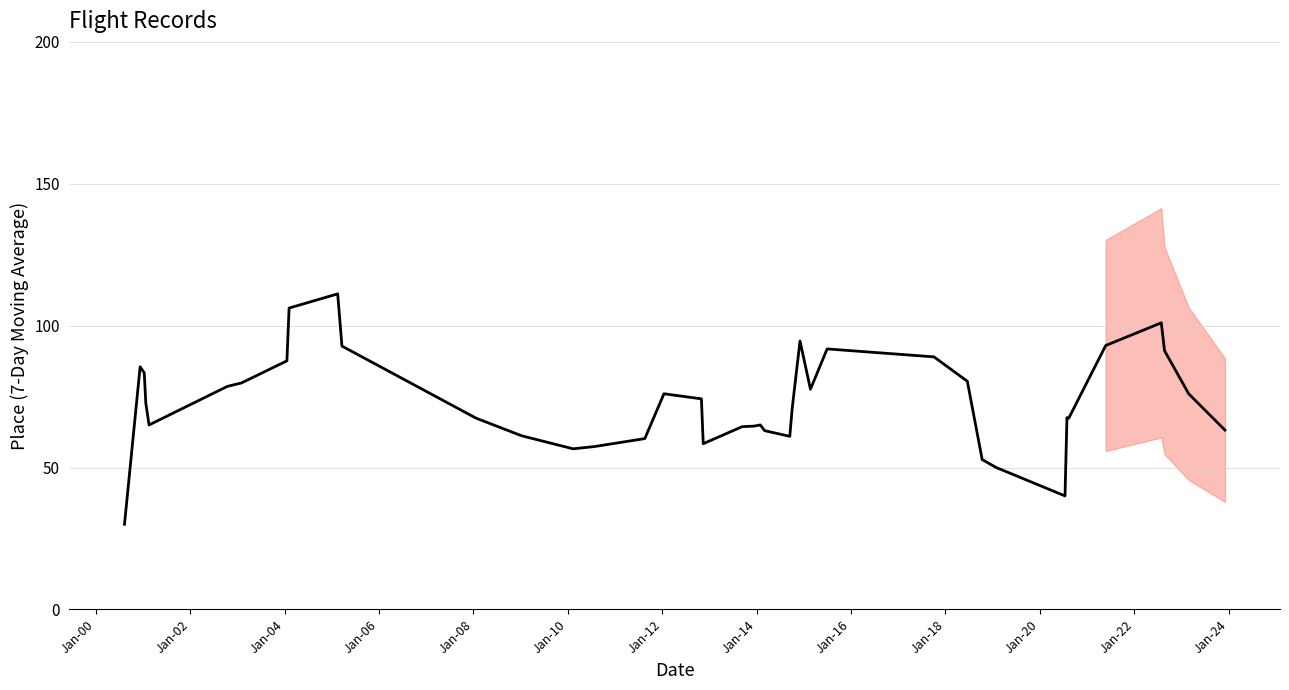

Reading left to right, what are all the values shown in this chart?

30.0	85.5	83.3	72.8	65.0	78.6	79.8	87.6	106.2	111.2	92.8	67.4	61.2	56.6	57.4	60.2	76.0	74.2	58.4	64.4	64.6	65.0	63.0	61.0	70.6	94.6	77.6	91.8	89.0	80.4	52.8	50.0	40.0	67.6	67.4	93.0	101.0	91.2	76.0	63.2